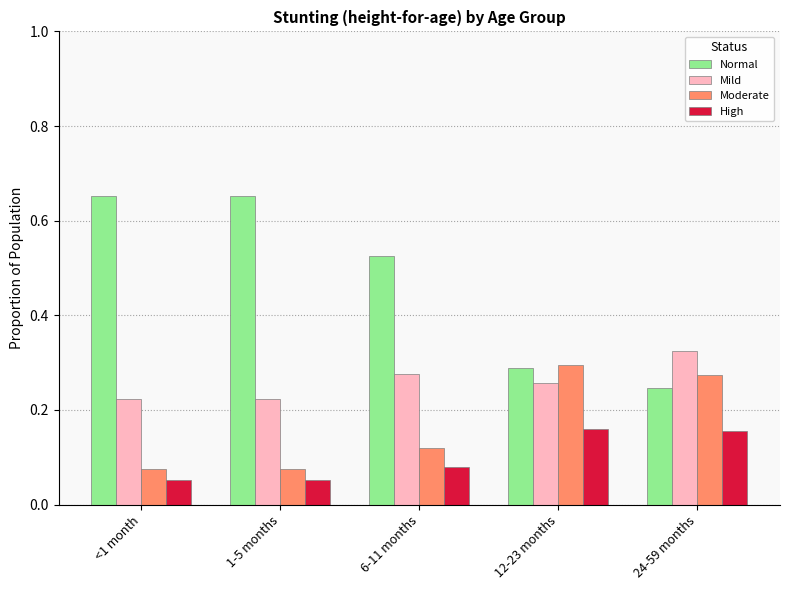

What are all the series names shown in the legend?

Normal, Mild, Moderate, High